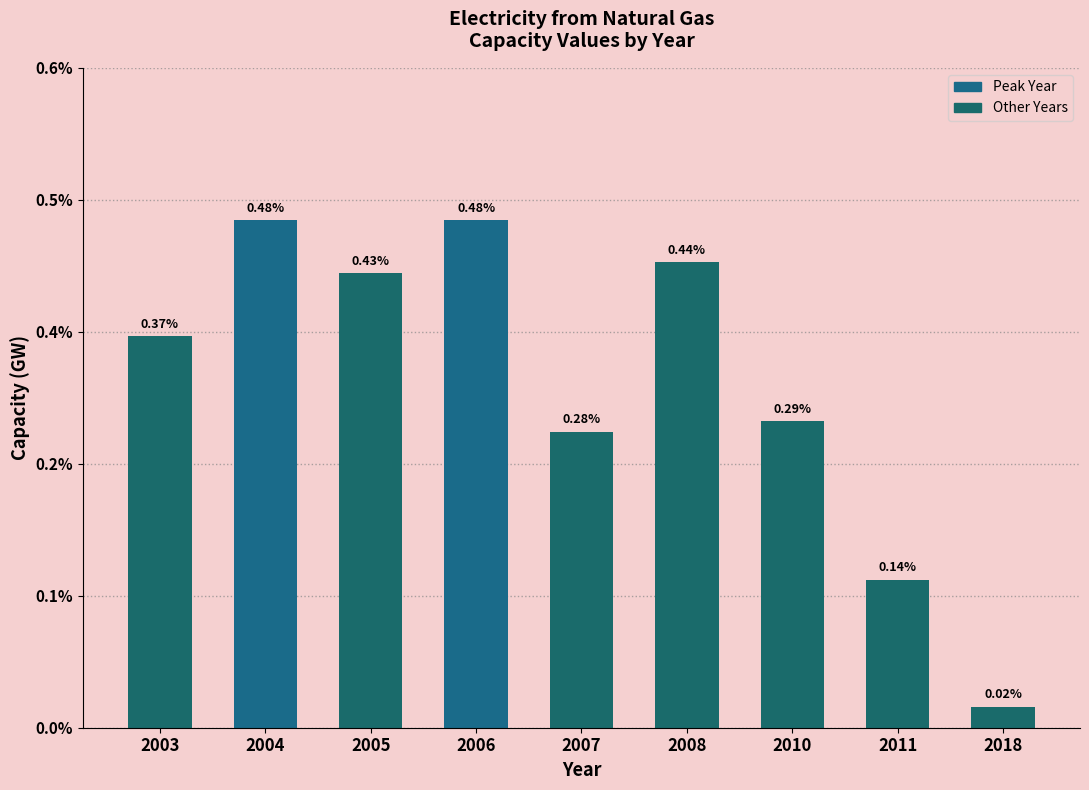

Are the bars horizontal?

No